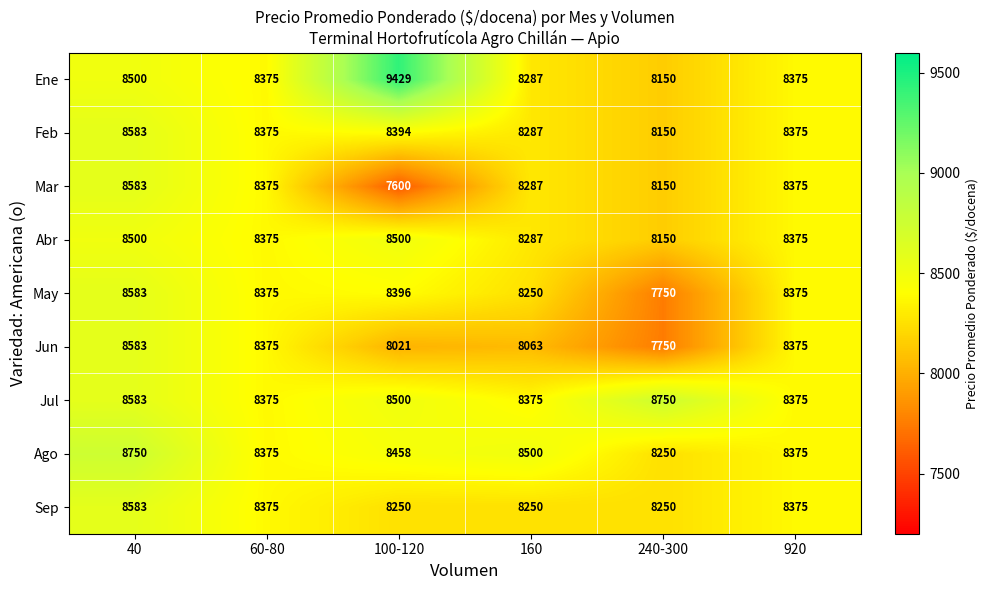

Count the number of data series in this chart.

9